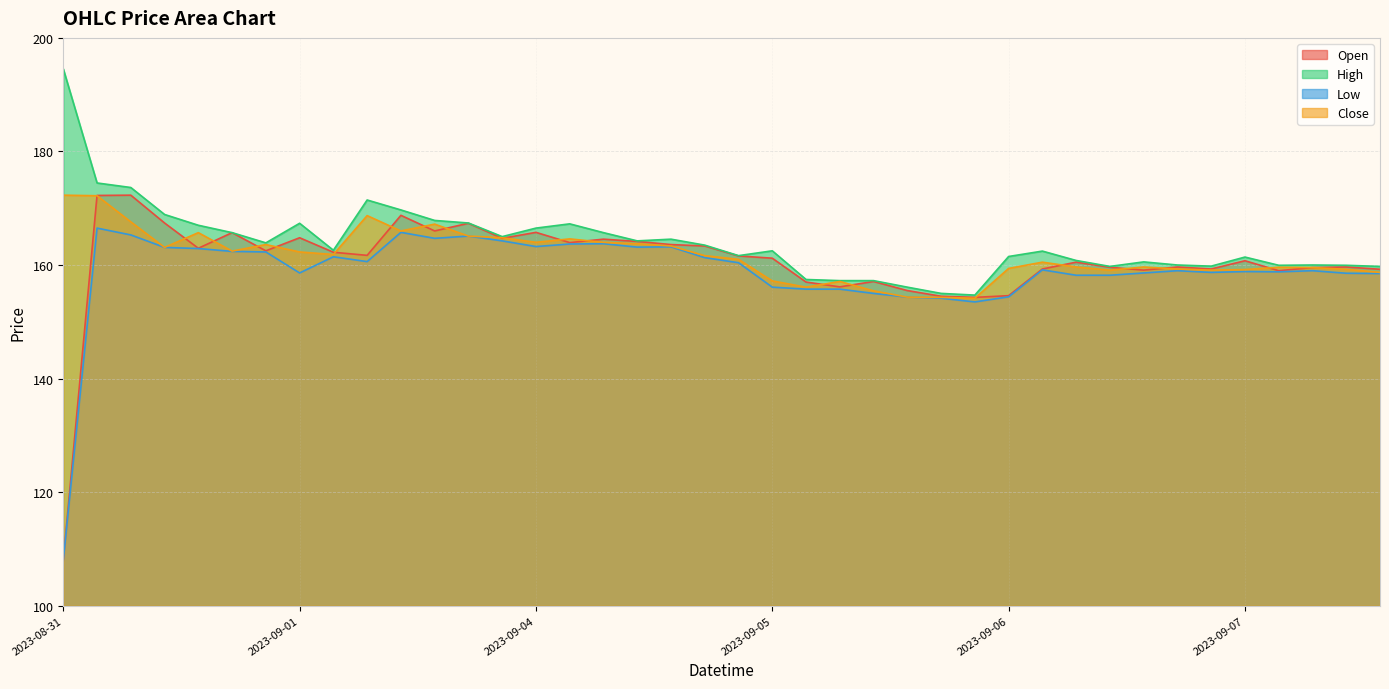

What is the difference between the highest and lowest values at 19?

2.2